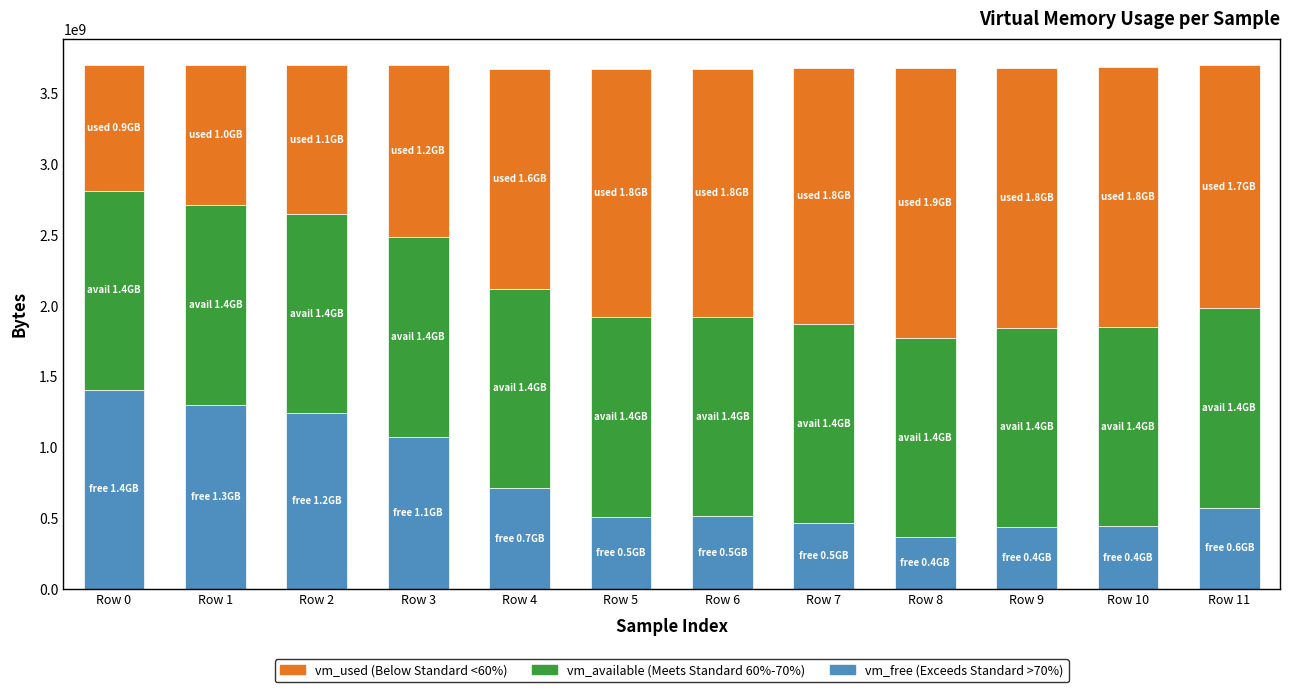

True or false: vm_free has a value of 728831129 at Row 3.

False